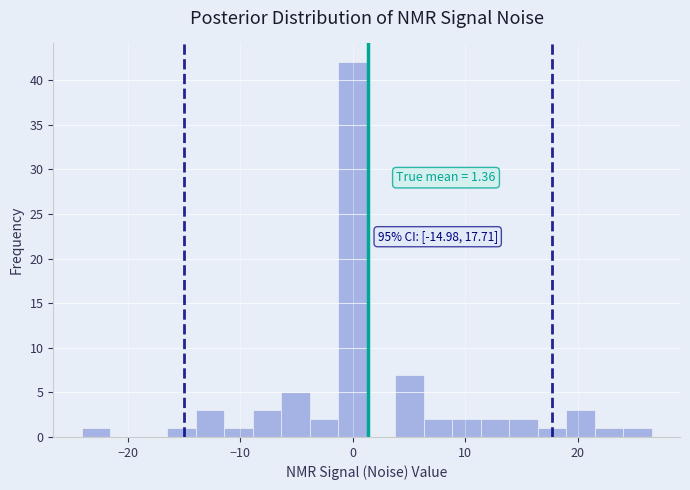

Around what value on the x-axis is the tallest bar? Give the approximate position of its centre, as read against the axis.

0